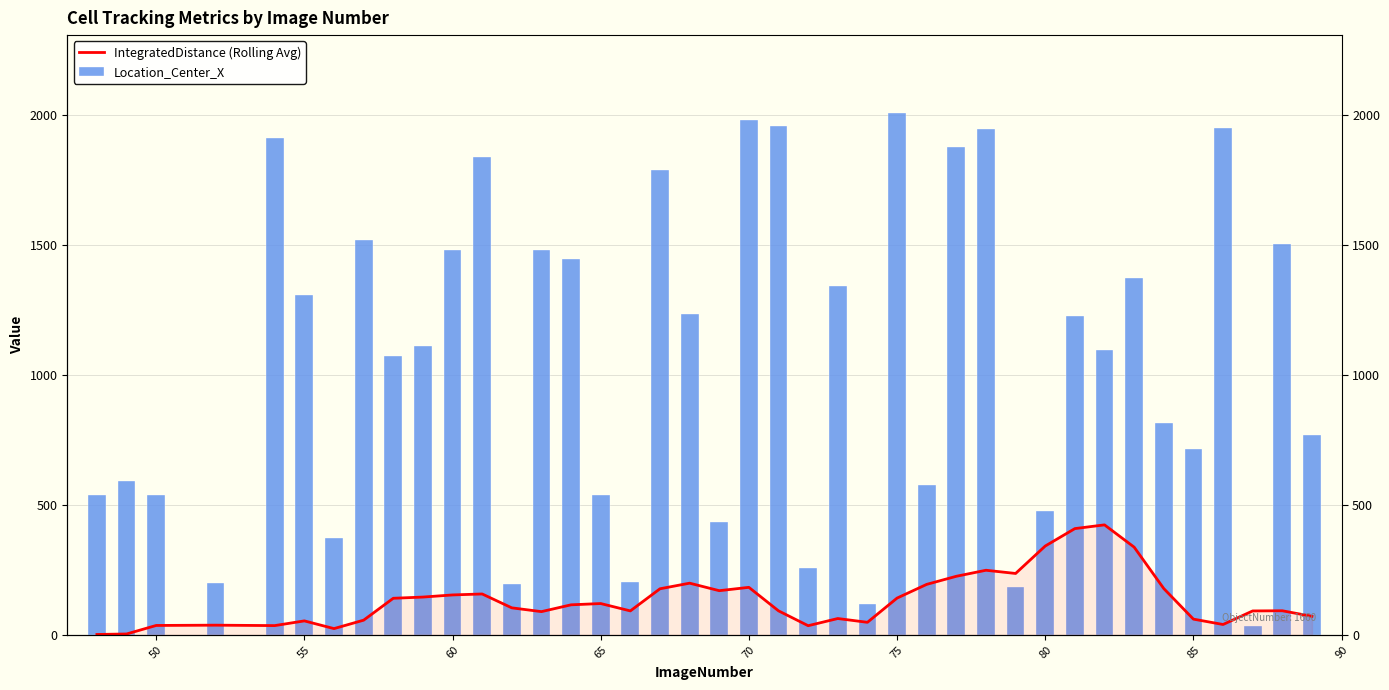

What are all the series names shown in the legend?

IntegratedDistance (Rolling Avg), Location_Center_X